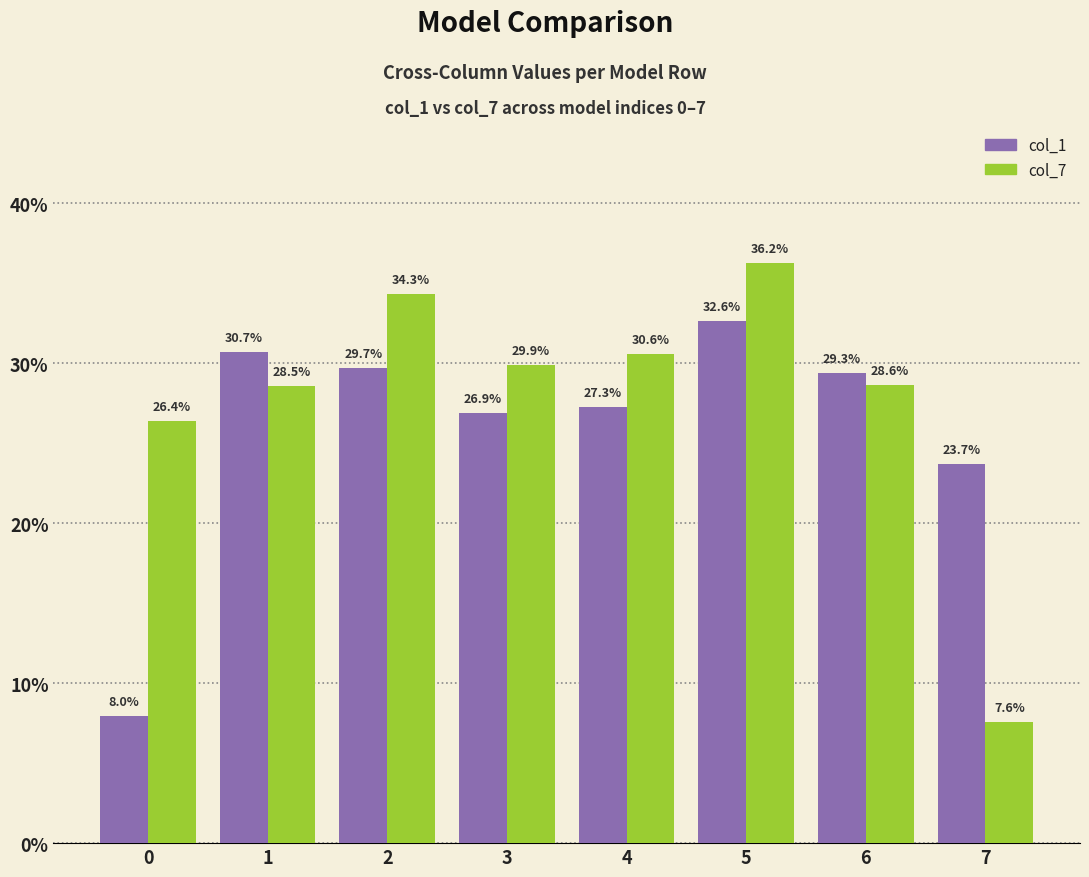

Reading left to right, list all the values displayed in this chart.

col_1: 0.1	0.3	0.3	0.3	0.3	0.3	0.3	0.2
col_7: 0.3	0.3	0.3	0.3	0.3	0.4	0.3	0.1